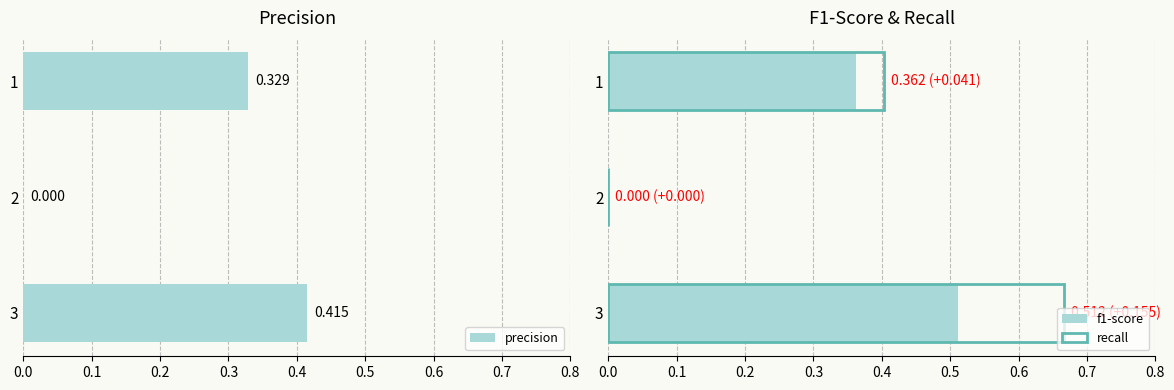

How many values in the recall series exceed 0?

2